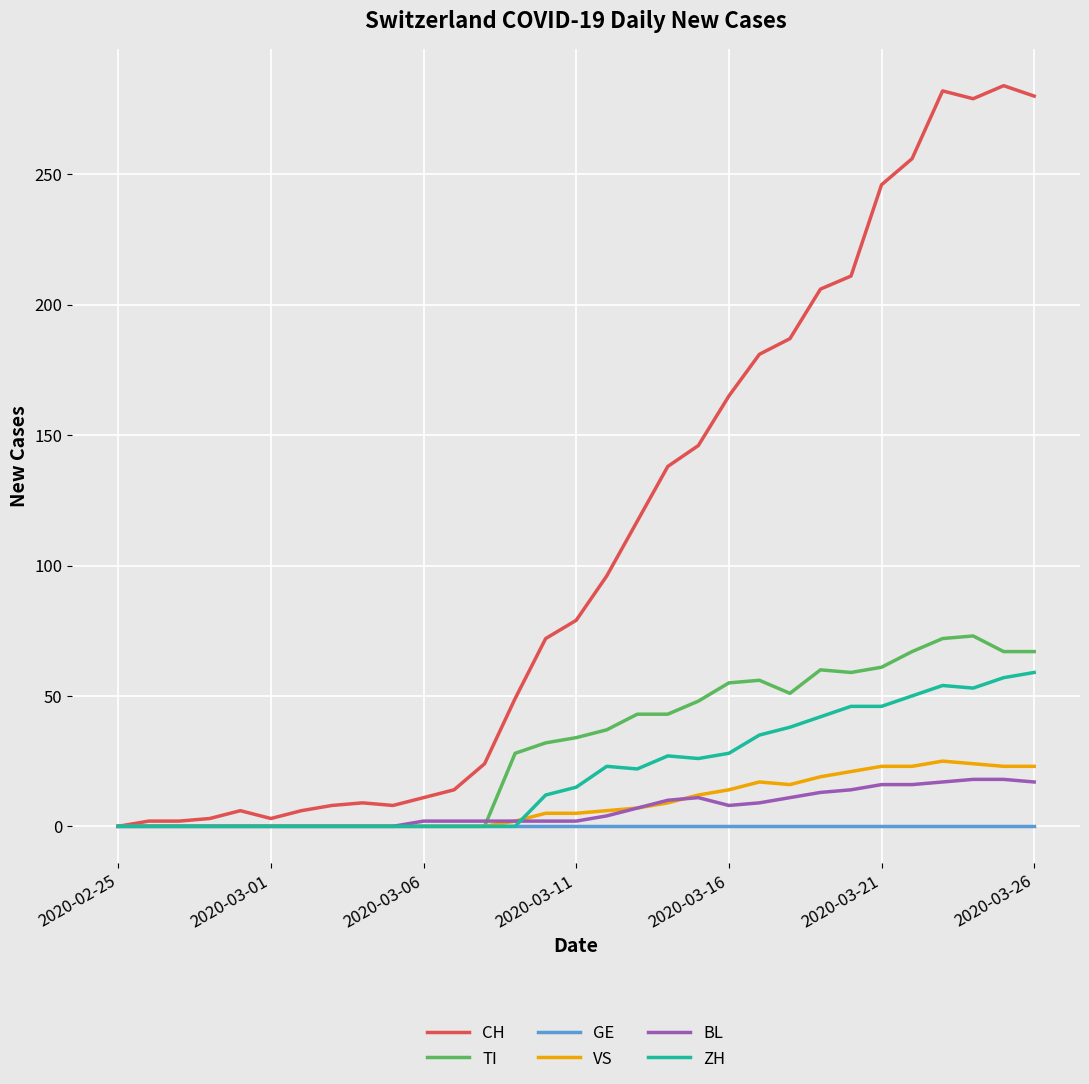

Which series has the widest spread of values?

CH